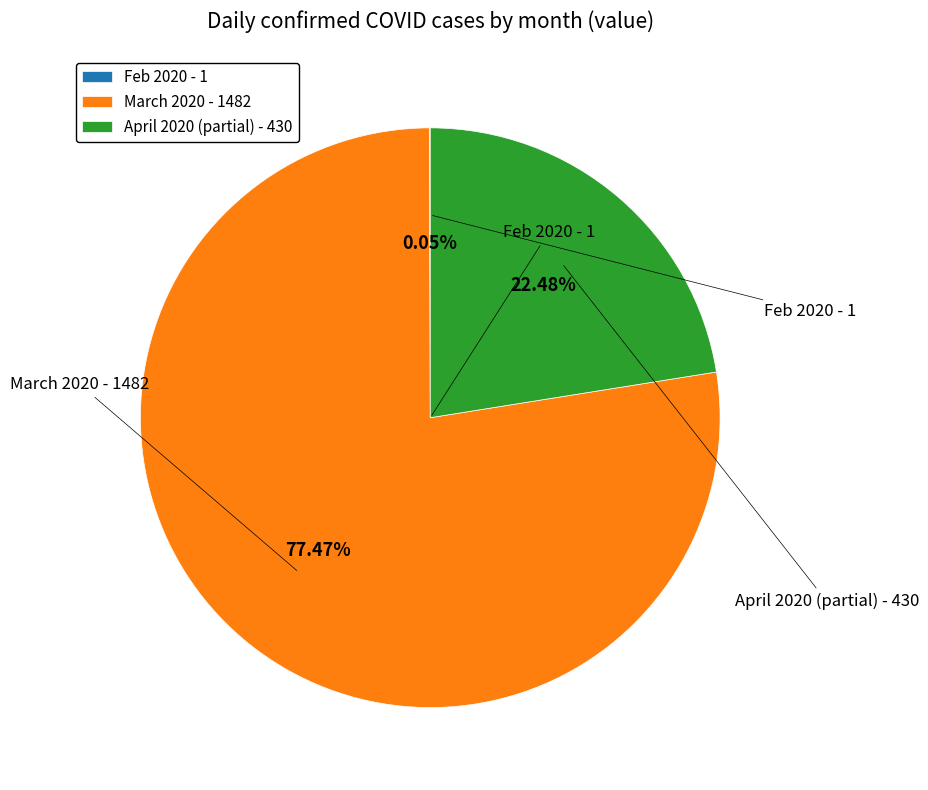

Does March 2020 - 1482 account for over 50% of the chart?

Yes